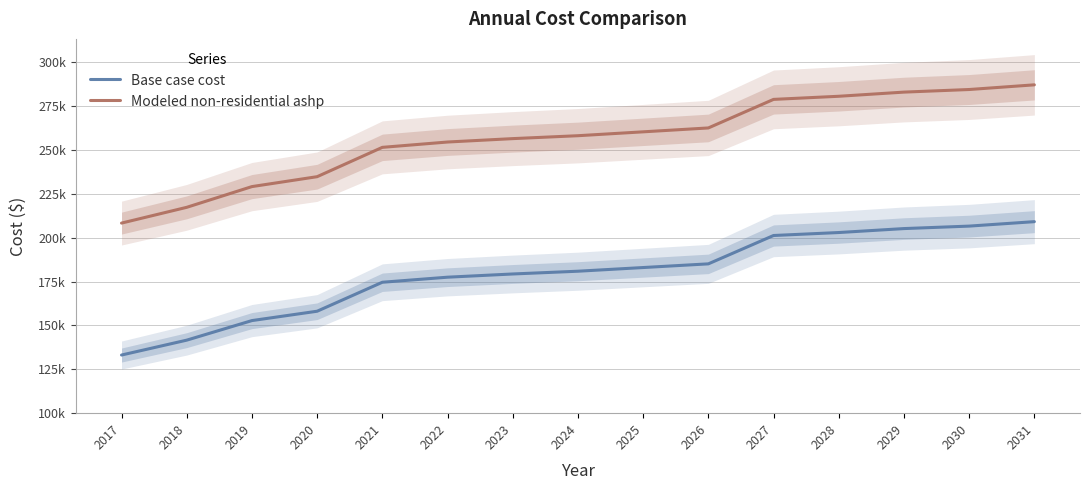

Is the value of Modeled non-residential ashp at 2023 greater than the value of Base case cost at 2019?

Yes